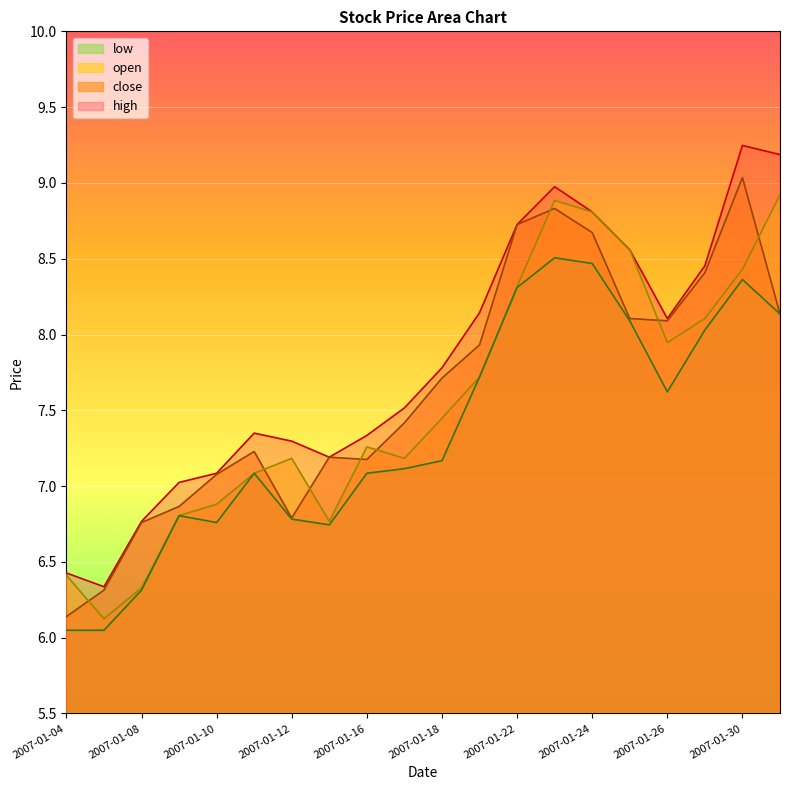

What is the minimum value shown in the chart?

6.0